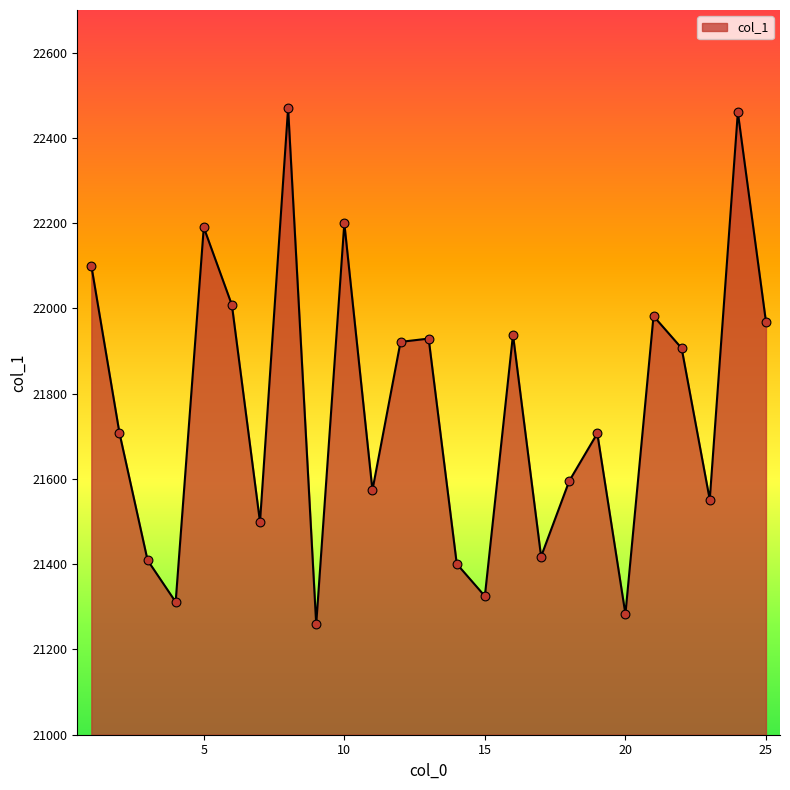

What is the difference between the maximum and minimum values?

1210.9